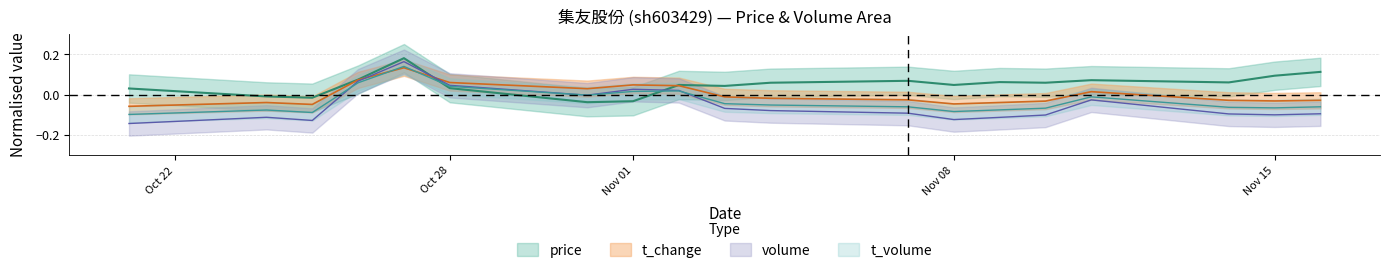

True or false: volume and t_volume cross at least once.

True